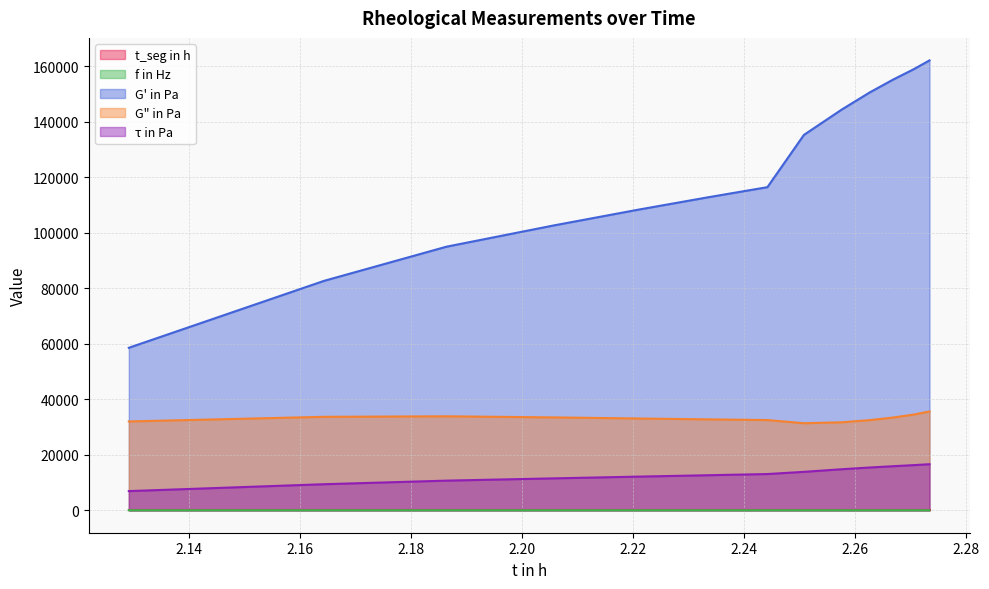

True or false: G' in Pa and t_seg in h intersect in this chart.

False